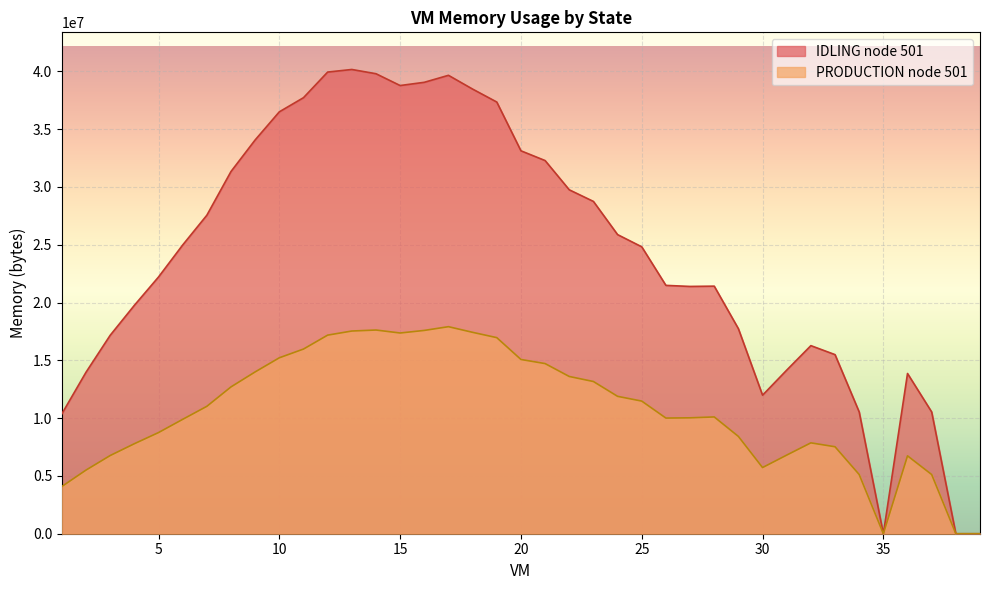

Is it true that PRODUCTION node 501 equals 14718457.1 at 21?

True